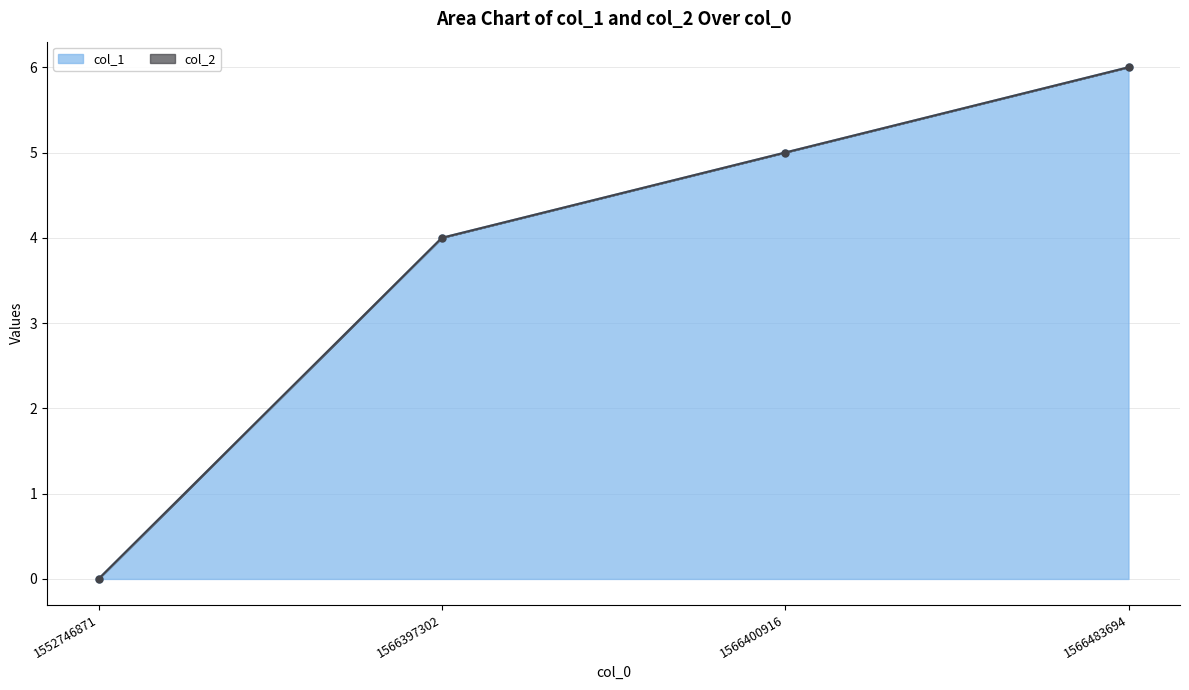

Rank the categories by value from lowest to highest.

1552746871, 1566397302, 1566400916, 1566483694